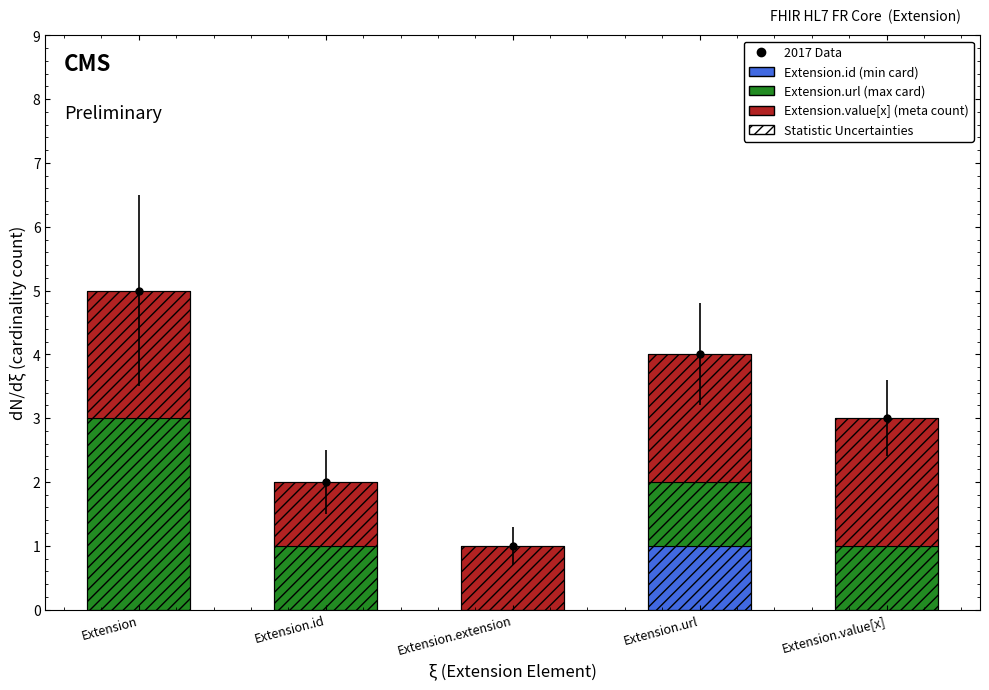

Where does the Statistic Uncertainties series first go above 3?

Extension